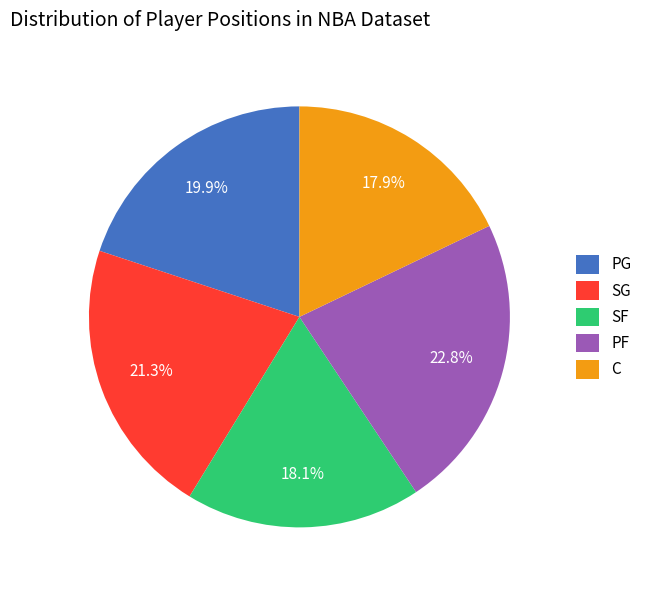

Which category has the biggest portion of the pie?

PF